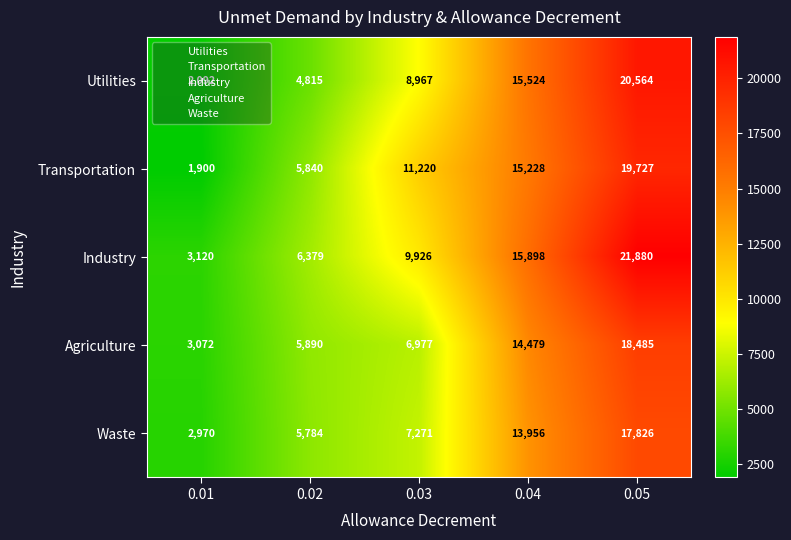

What is the minimum value shown in the chart?

1900